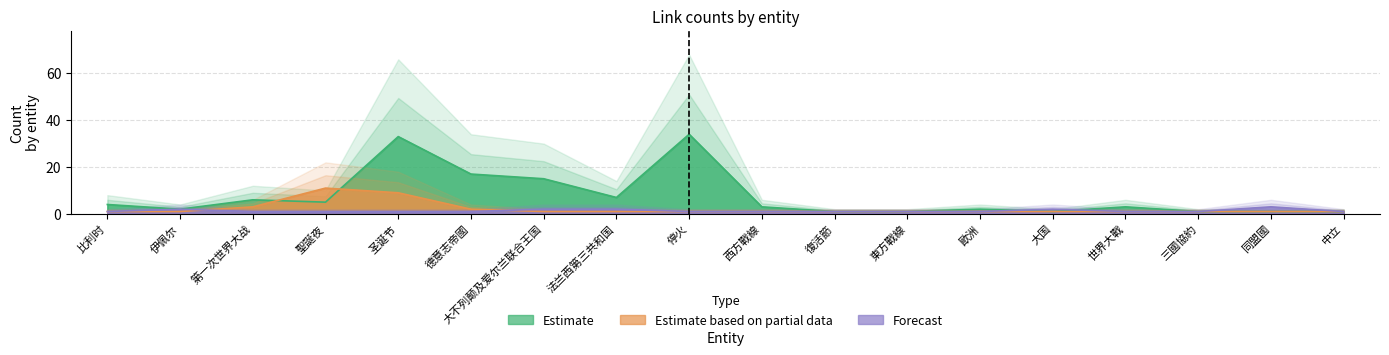

How many lines are shown in the chart?

3